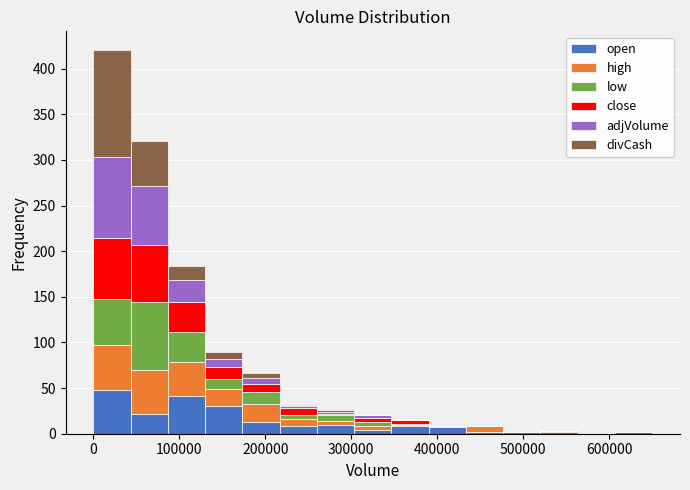

Reading left to right, list every stacked bar in this chart as the range it spans on the x-axis followed by its total height. Neither the bar edges nor the heights are printed on the chart, so give them approximately, as read against the axes.

0 to 40000: 420
40000 to 90000: 320
90000 to 130000: 185
130000 to 170000: 90
170000 to 220000: 65
220000 to 260000: 30
260000 to 300000: 25
300000 to 350000: 20
350000 to 390000: 15
390000 to 430000: 10
430000 to 480000: 10
480000 to 520000: under 5
520000 to 560000: under 5
560000 to 610000: 0
610000 to 650000: under 5